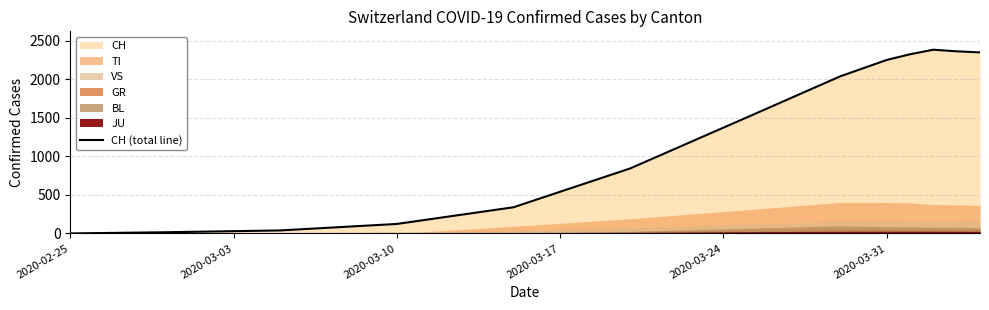

What is the value of the 2nd point from the left?

15